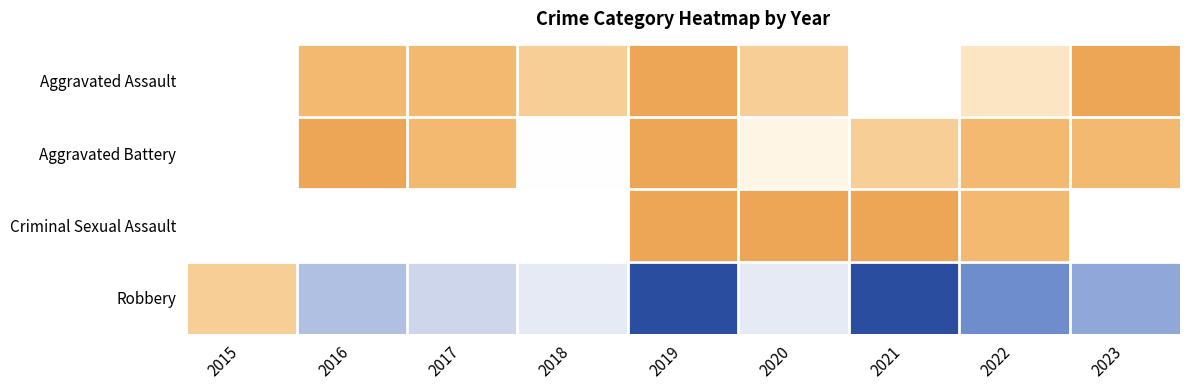

Which series has the largest total across all categories?

Robbery